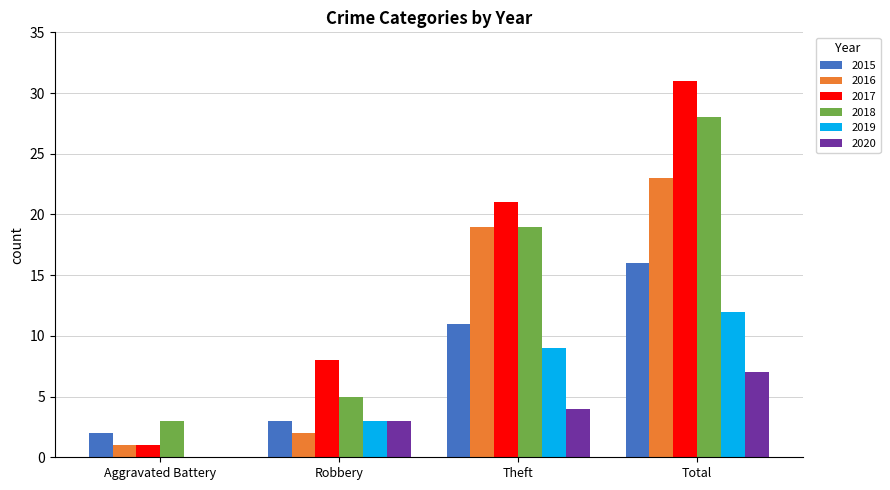

Which series changed the most between Theft and Total?

2017